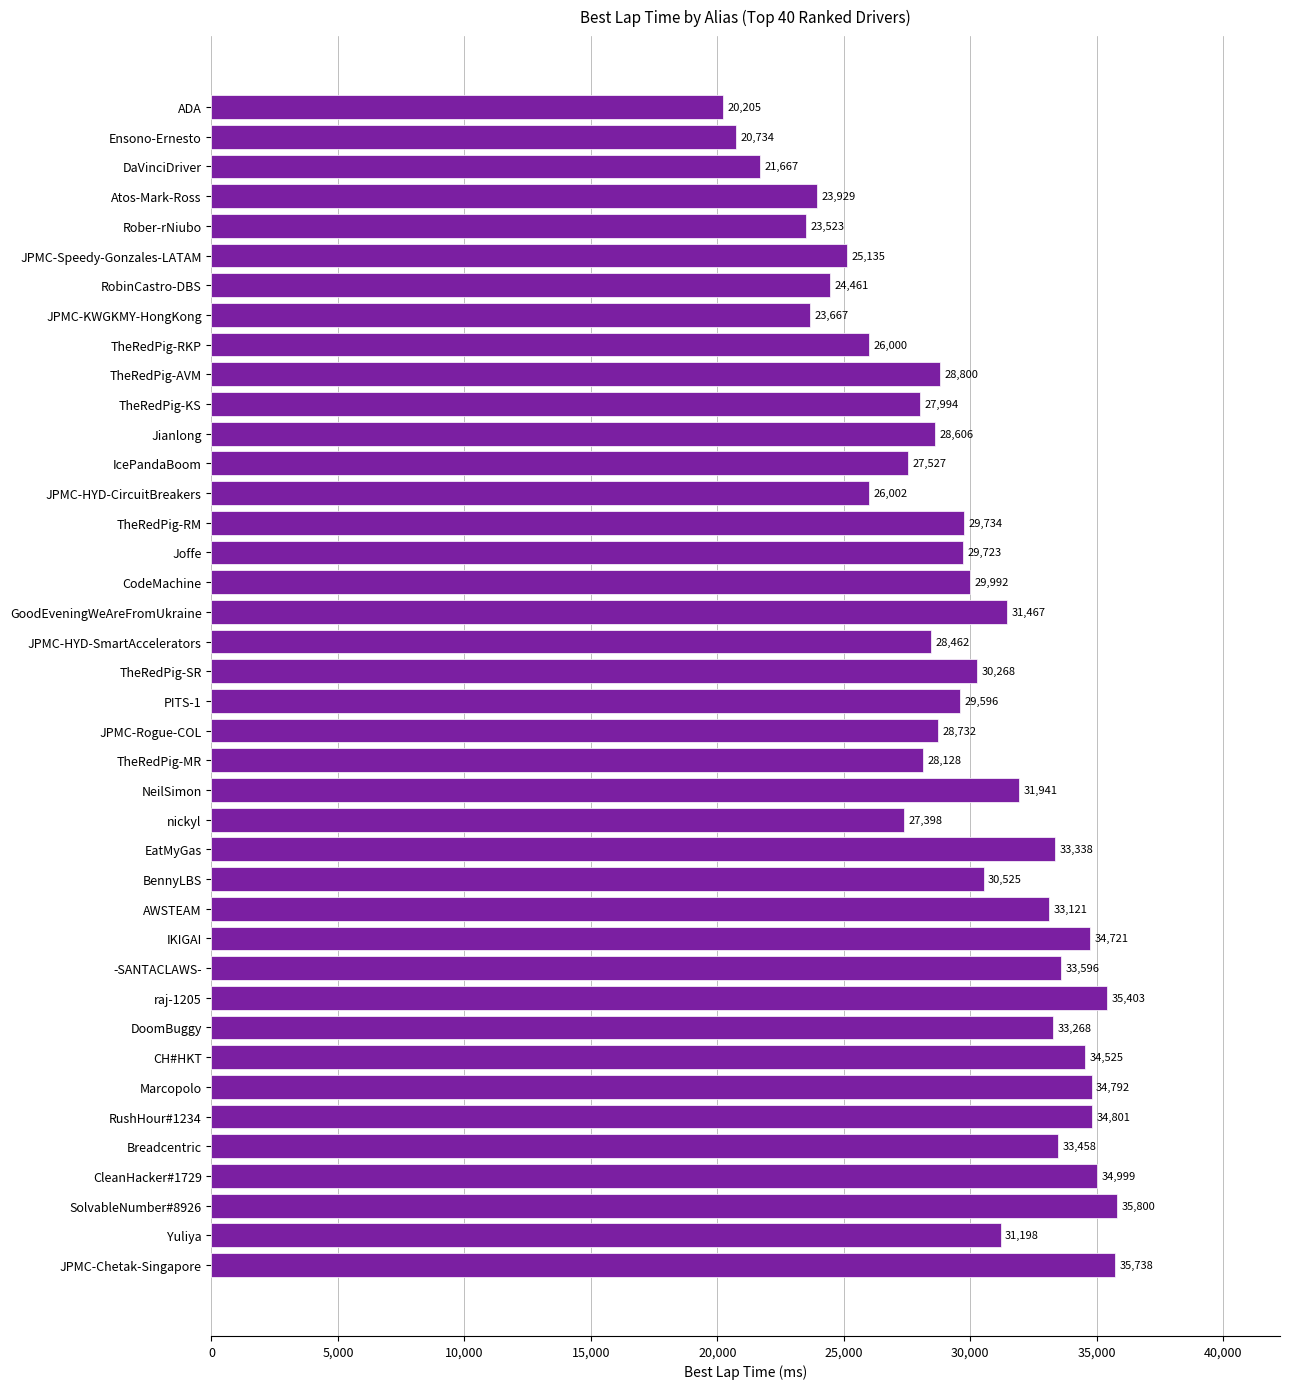

What is the difference between the maximum and minimum values?

15595